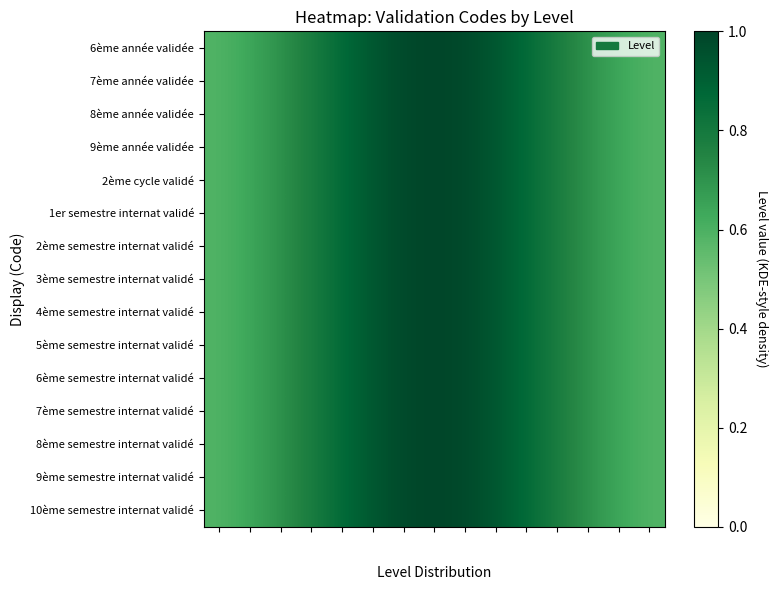

What is the total value across all series at Level?

8.8